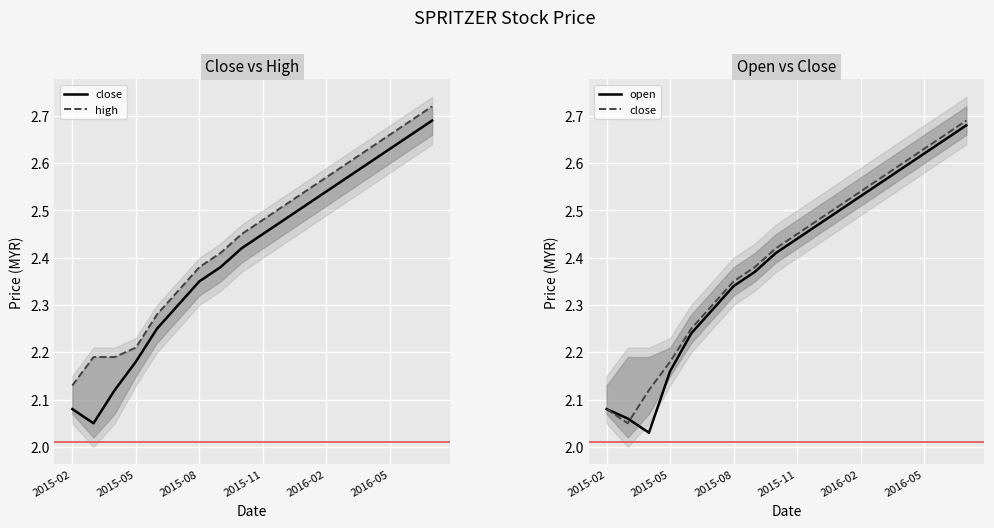

The close series shows 2.5 at 10. True or false?

True